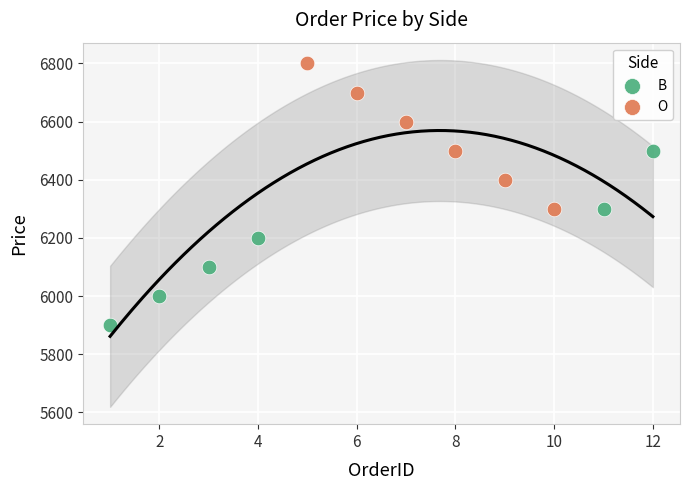

Which series reaches the maximum Y coordinate?

O